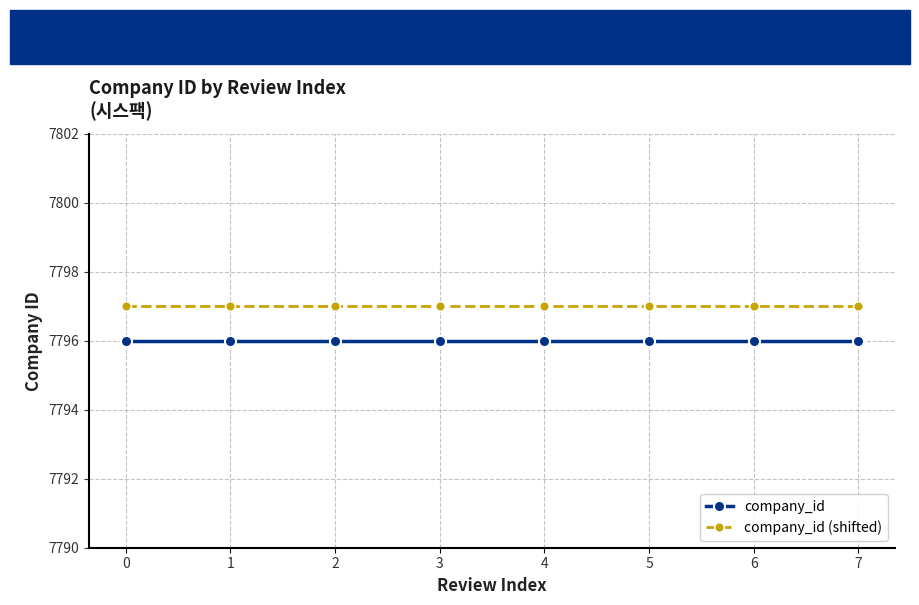

Rank the series at 6 from lowest to highest value.

company_id, company_id (shifted)